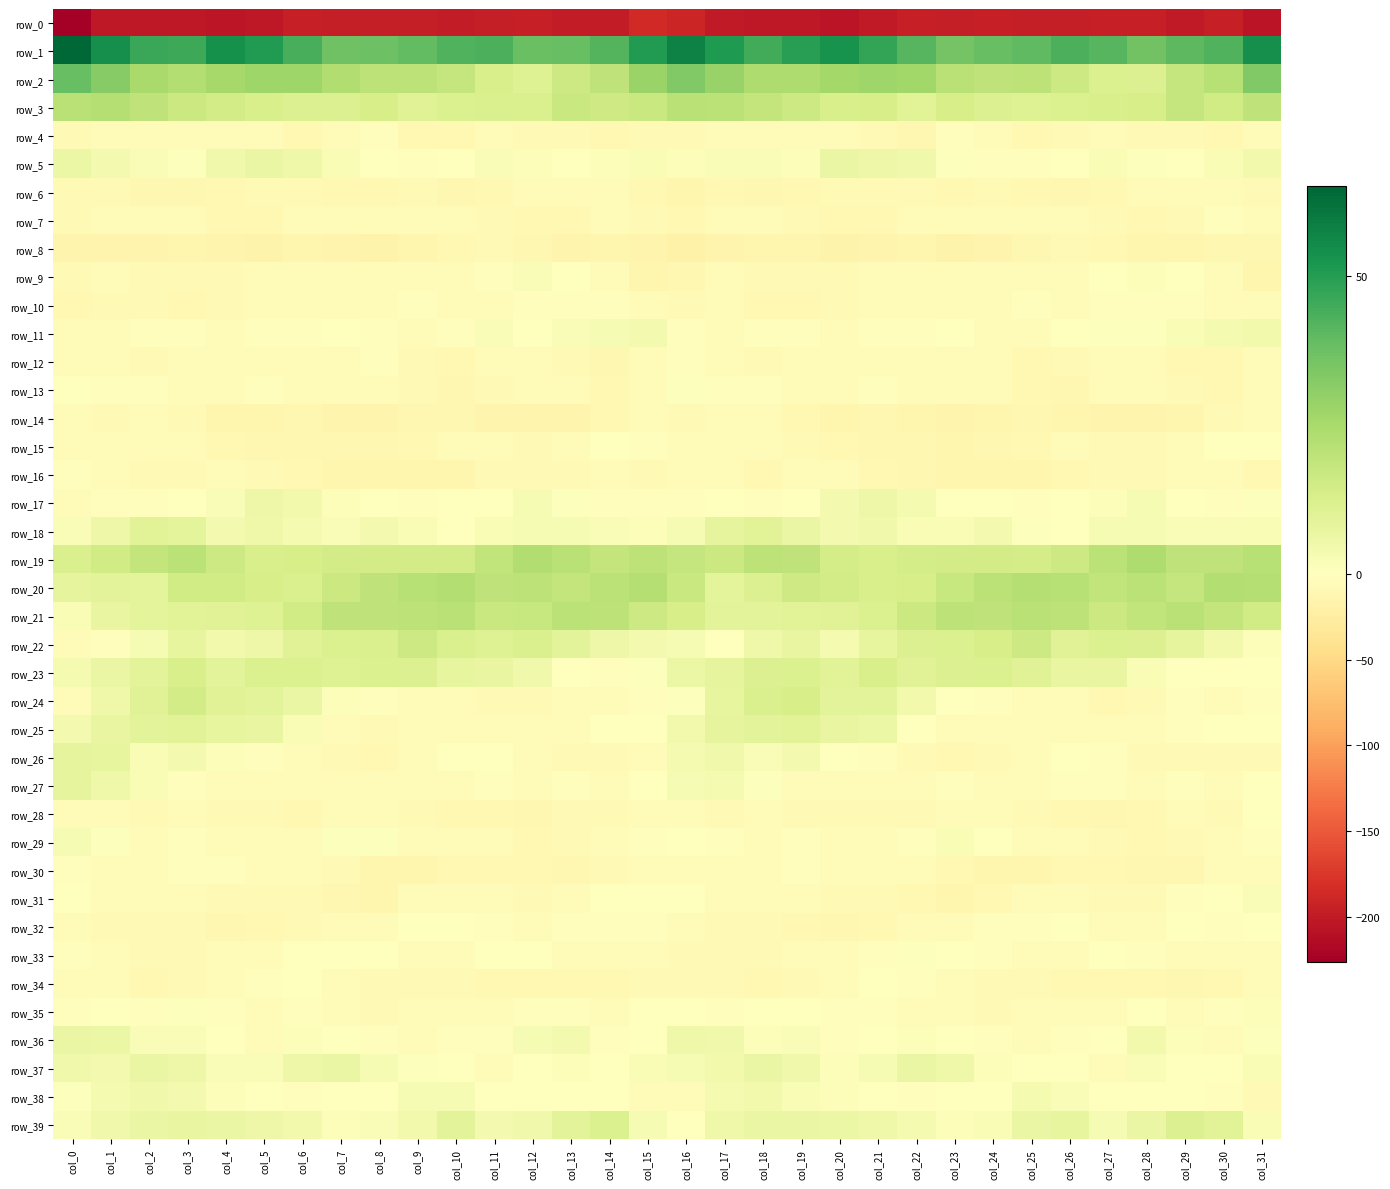

Where does the row_7 series first go above -6?

col_1